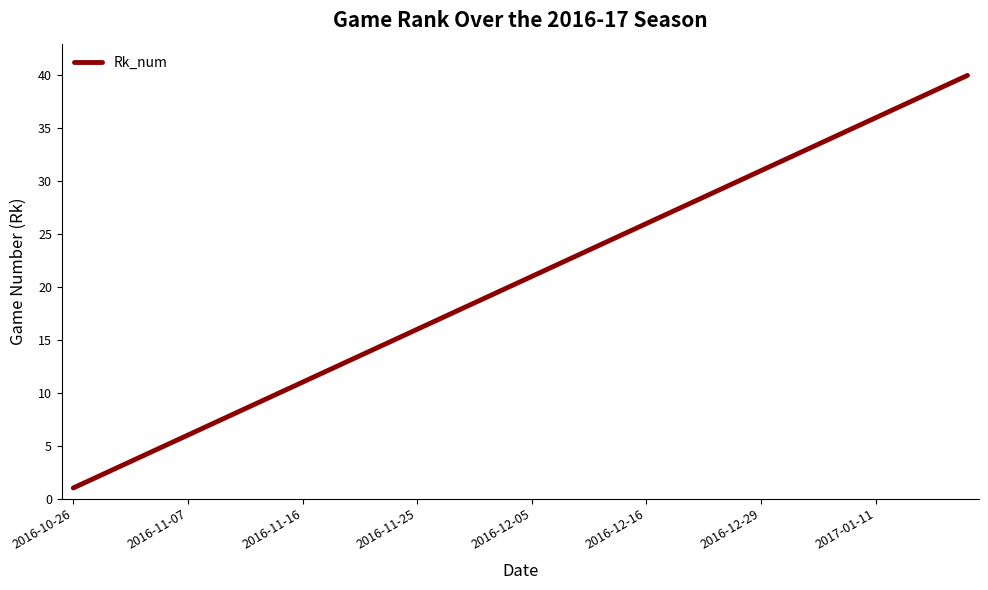

What is the maximum value shown in the chart?

40